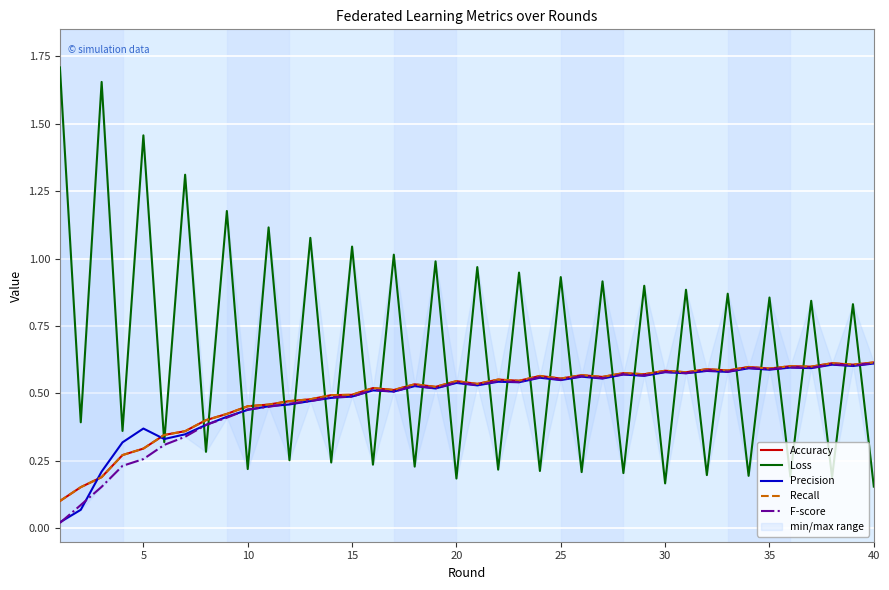

What is the highest value of the Recall series?

0.6